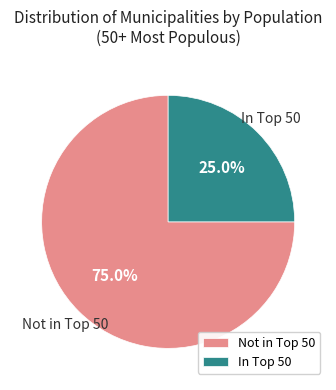

Which category has the smallest portion of the pie?

In Top 50